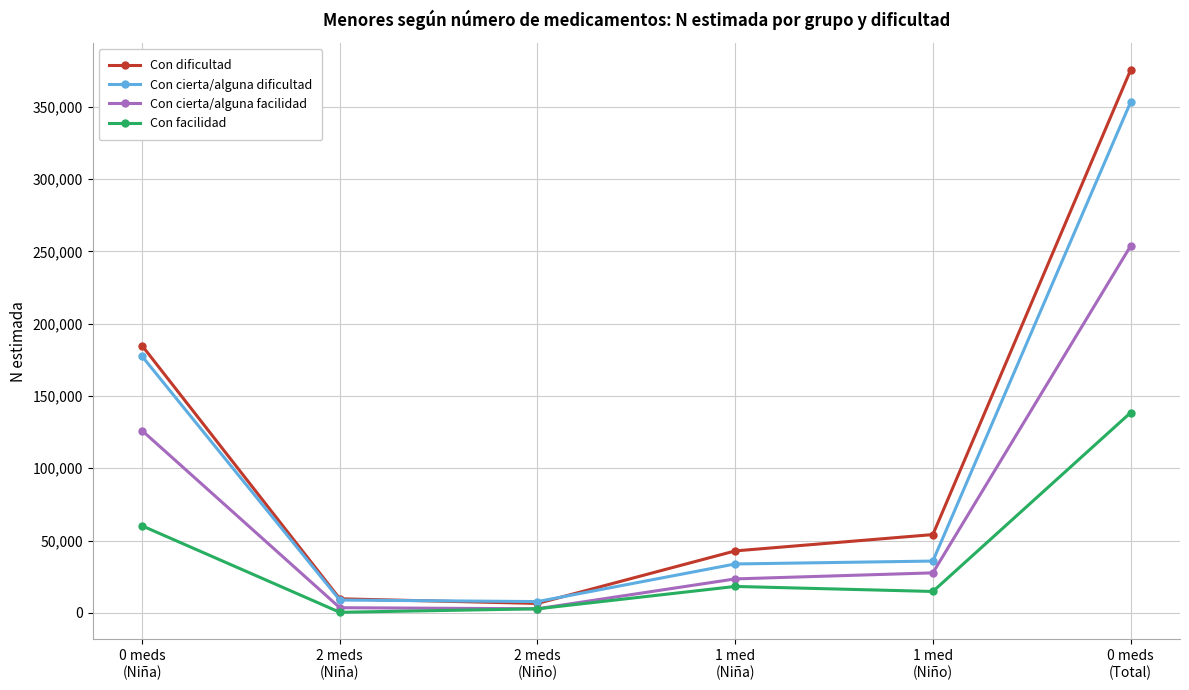

Where is Con cierta/alguna facilidad nearest to the value 128255?

0 meds
(Niña)